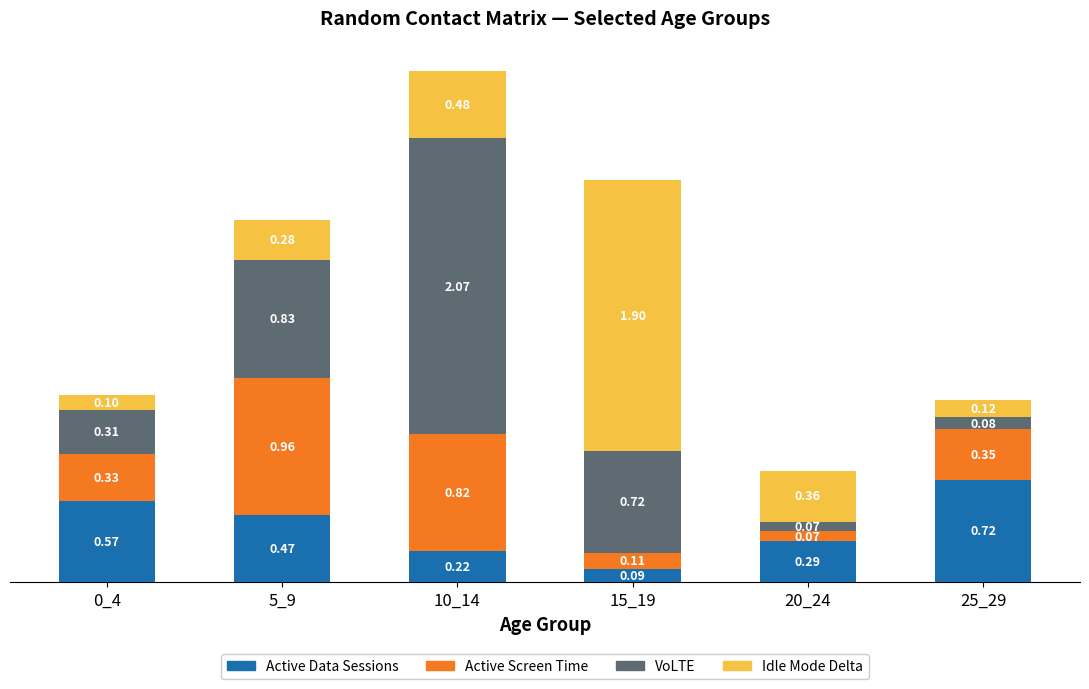

Are the bars grouped side by side (vs. stacked)?

No